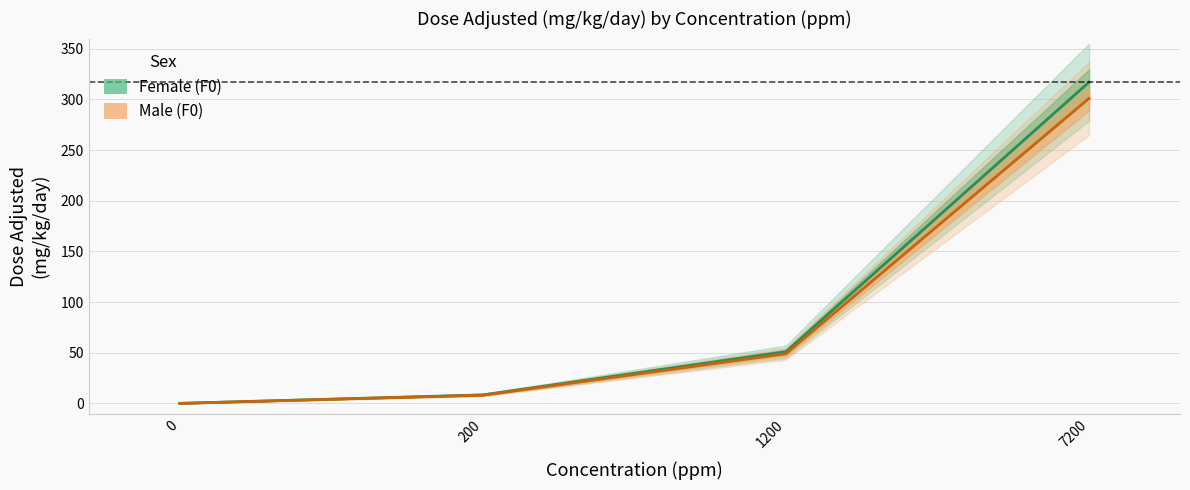

Rank the series at 200 from lowest to highest value.

Male (F0), Female (F0)